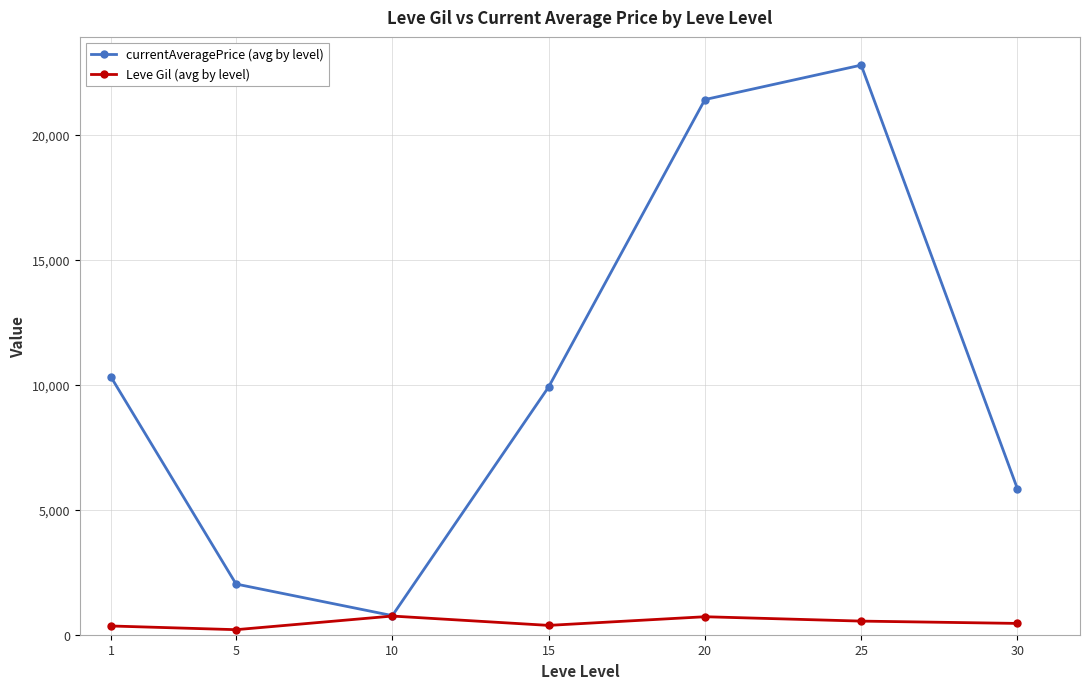

Is this an area chart (filled region under the line)?

No